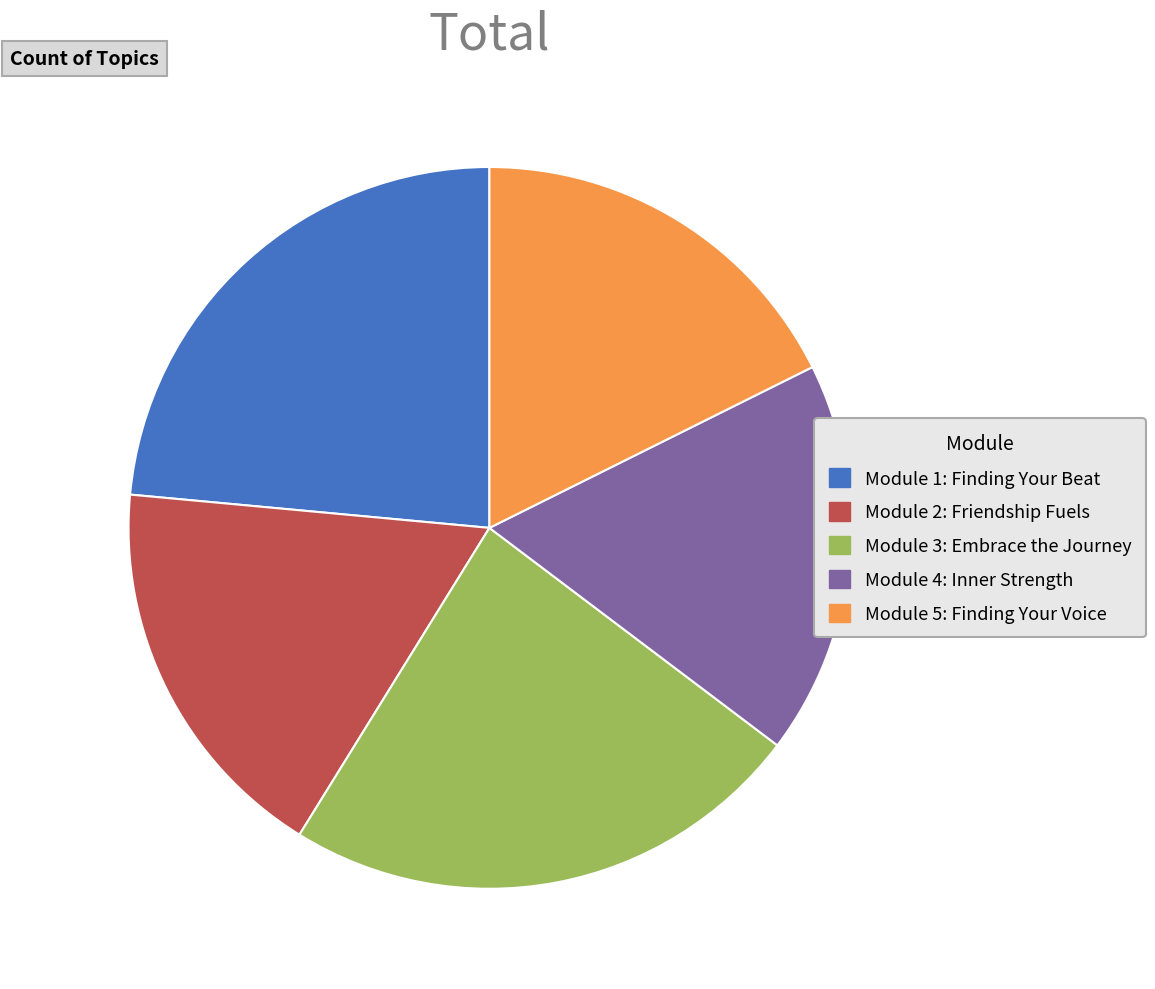

Do Module 3: Embrace the Journey and Module 1: Finding Your Beat together represent more than half of the pie?

No